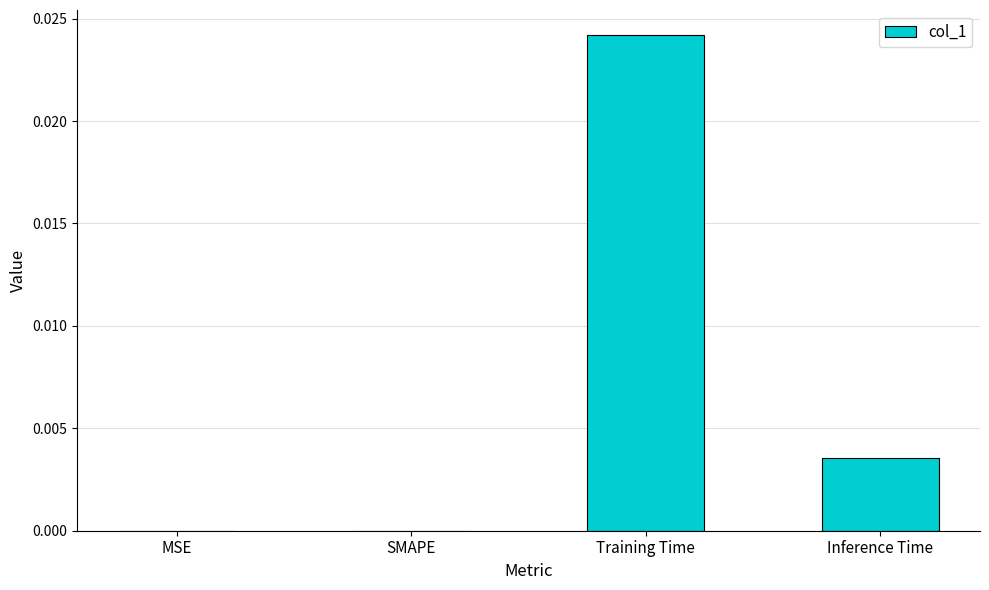

Between MSE and Inference Time, which is larger?

Inference Time